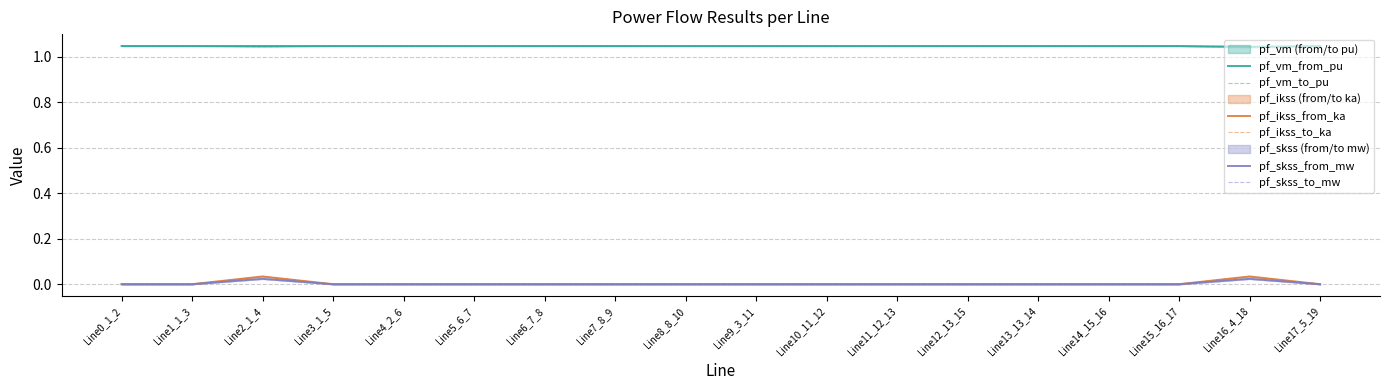

Does the chart have visible grid lines?

Yes